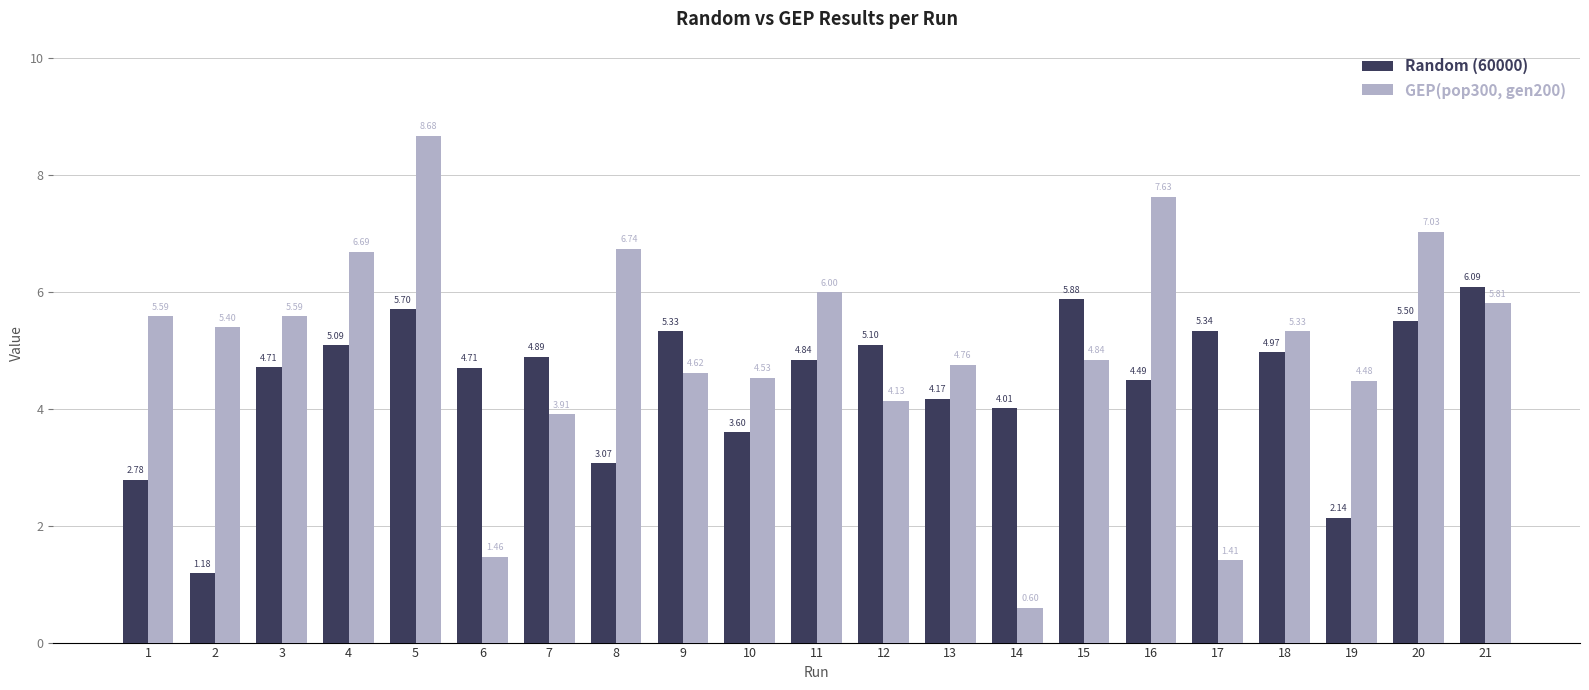

Which series has the widest spread of values?

GEP(pop300, gen200)